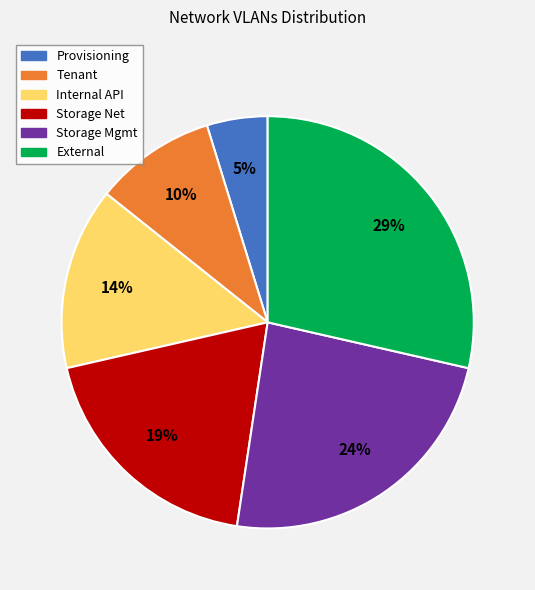

Rank the categories by value from lowest to highest.

Provisioning, Tenant, Internal API, Storage Net, Storage Mgmt, External